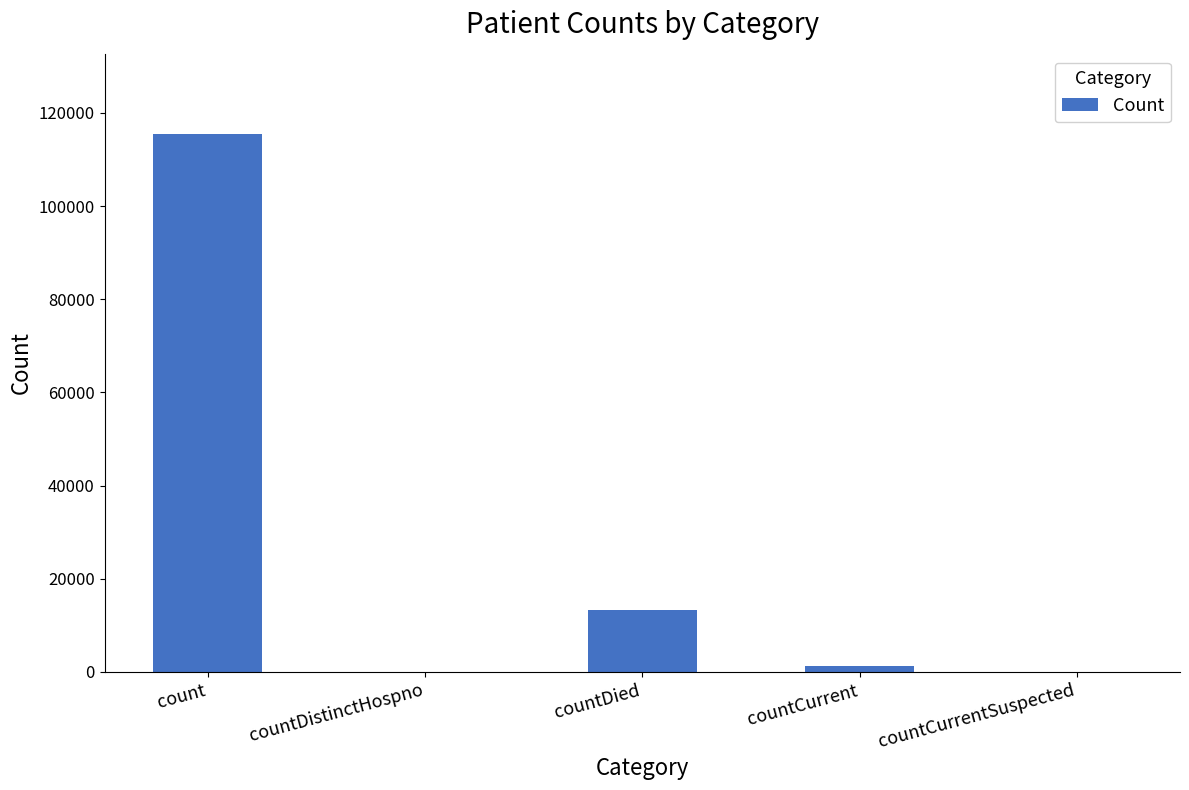

Between count and countDistinctHospno, which is larger?

count